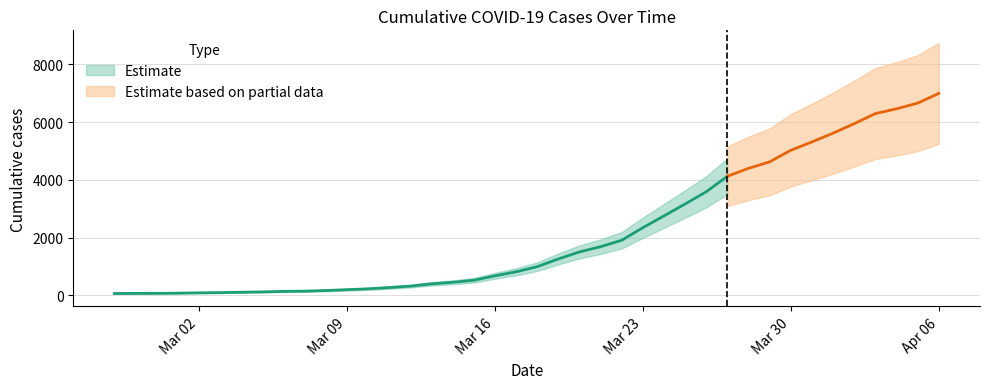

How many categories are shown in the chart?

40